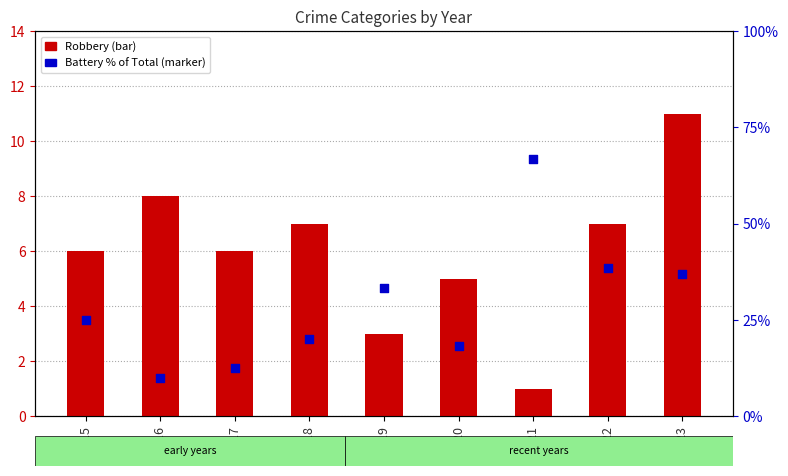

What are all the series names shown in the legend?

Robbery, Battery % of Total